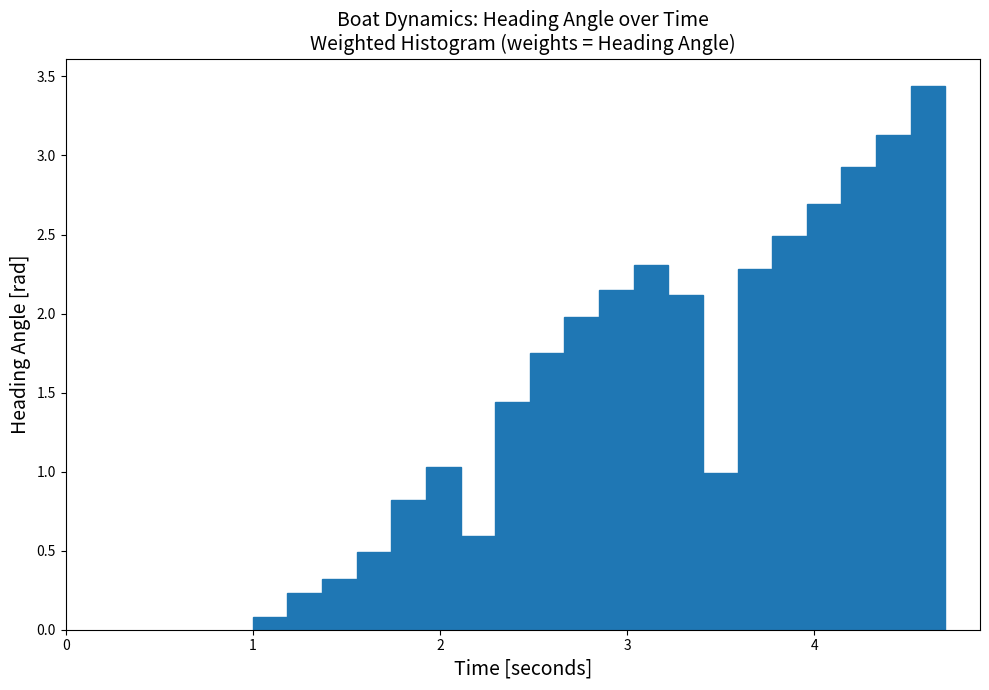

Read against the x-axis, roughly where is the centre of the tallest bar?

4.6